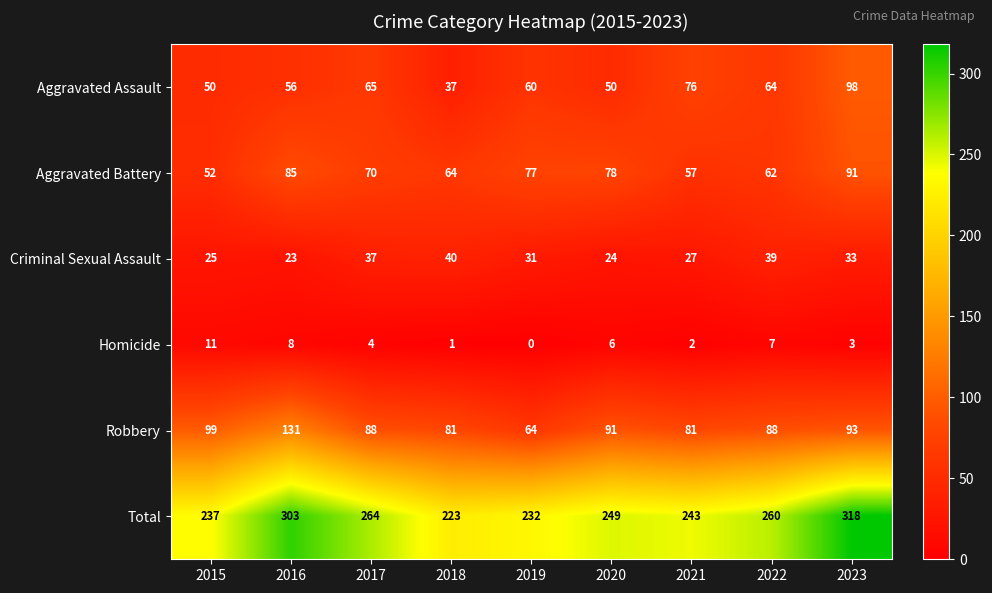

Which series has the largest range (max minus min)?

Total